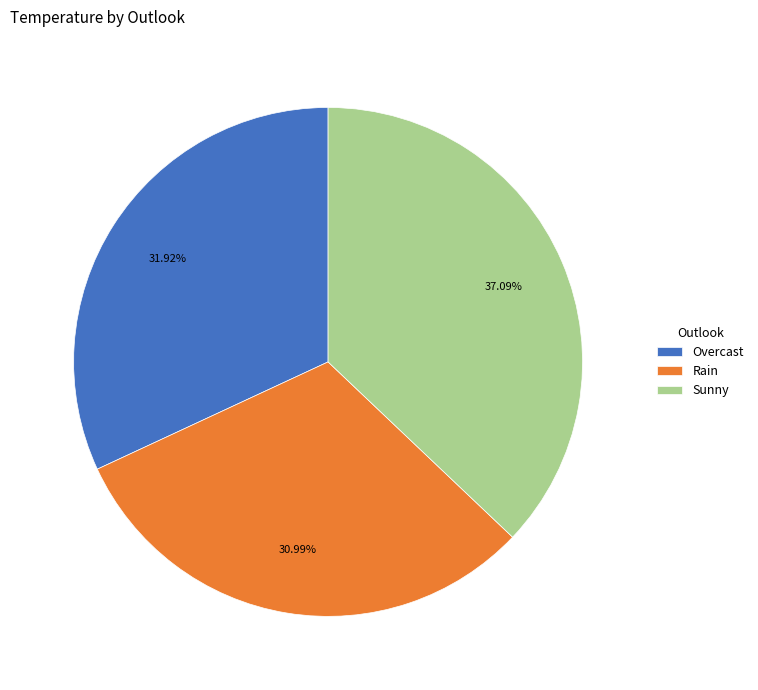

To the nearest percent, what is the average slice percentage?

33%